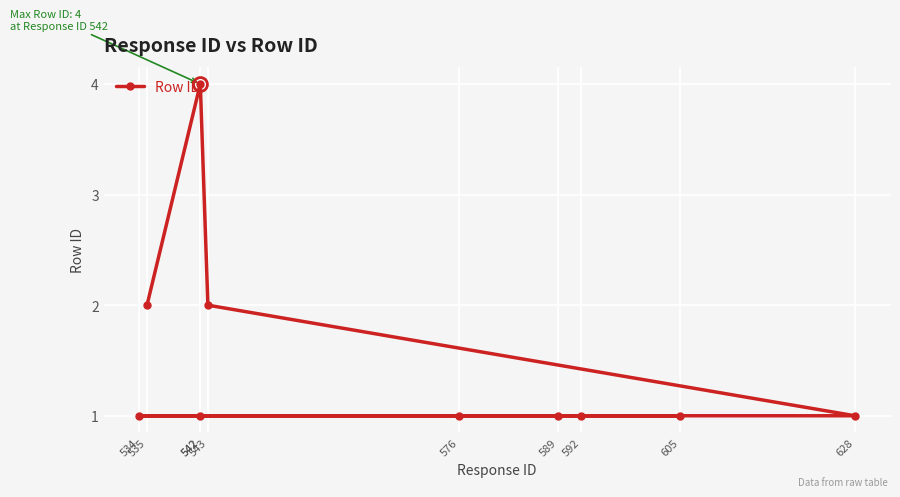

Reading right to left, list all the values displayed in this chart.

2	4	2	1	1	1	1	1	1	1